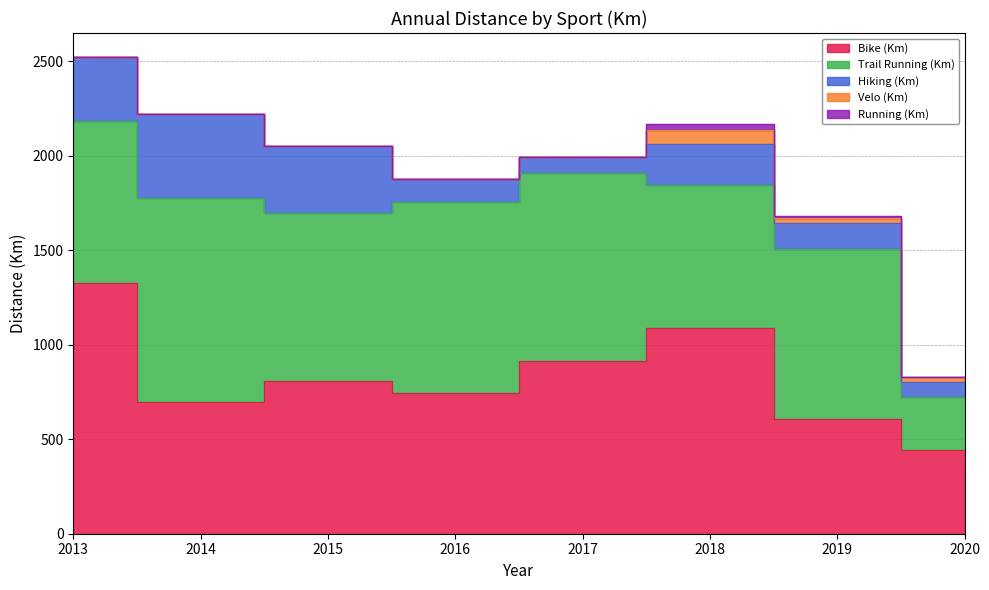

What are all the series names shown in the legend?

Bike (Km), Trail Running (Km), Hiking (Km), Velo (Km), Running (Km)